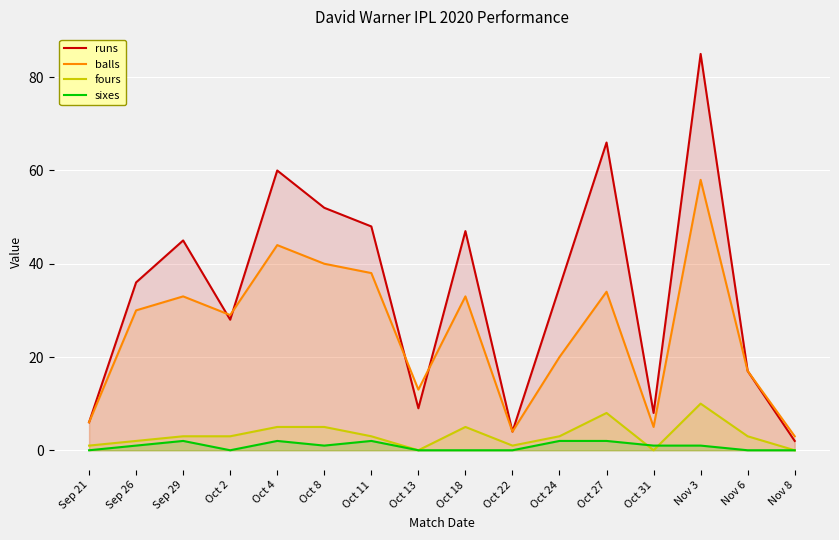

The balls series shows 6 at Oct 22. True or false?

False